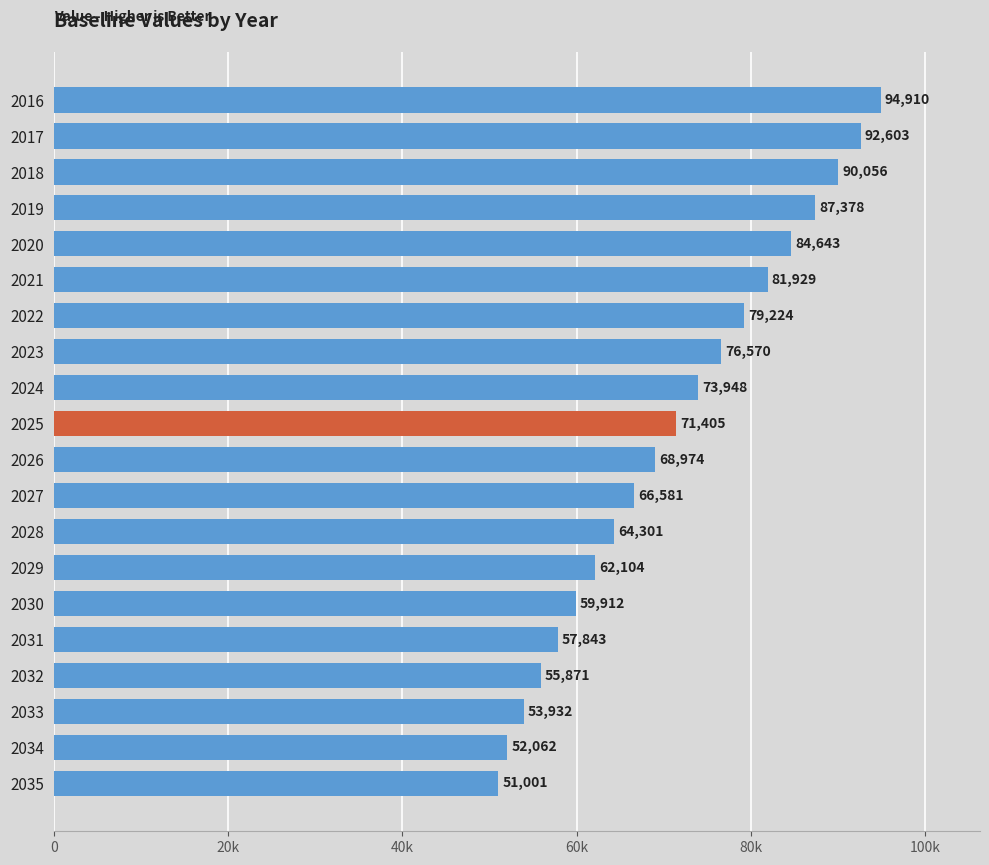

Does the chart contain stacked bars?

No